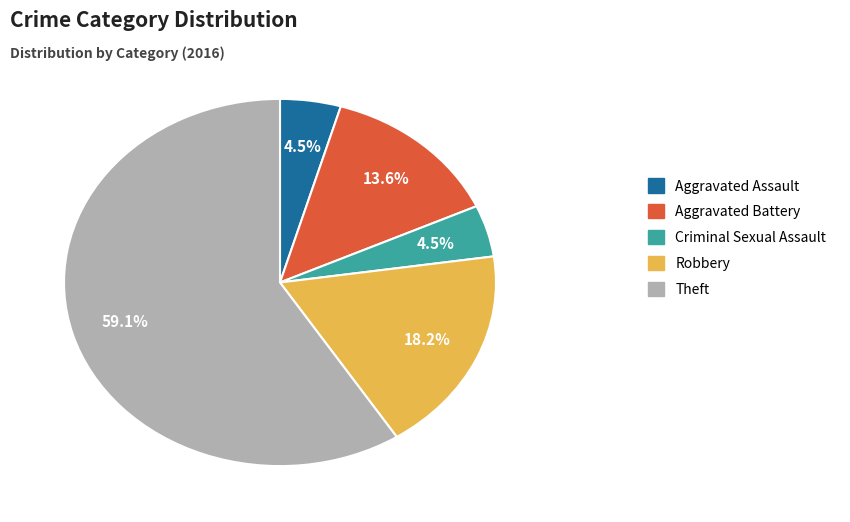

How many segments does this pie chart have?

5